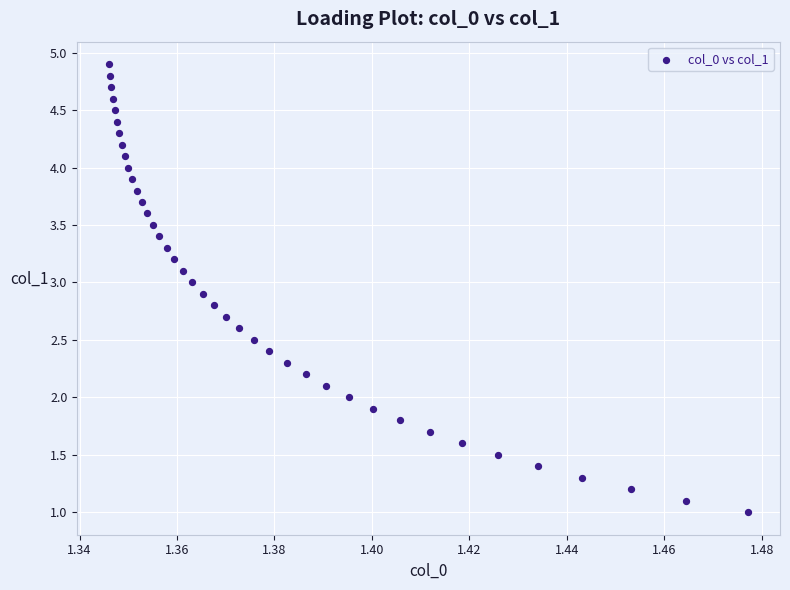

What is the range of Y values (max minus min)?

3.9